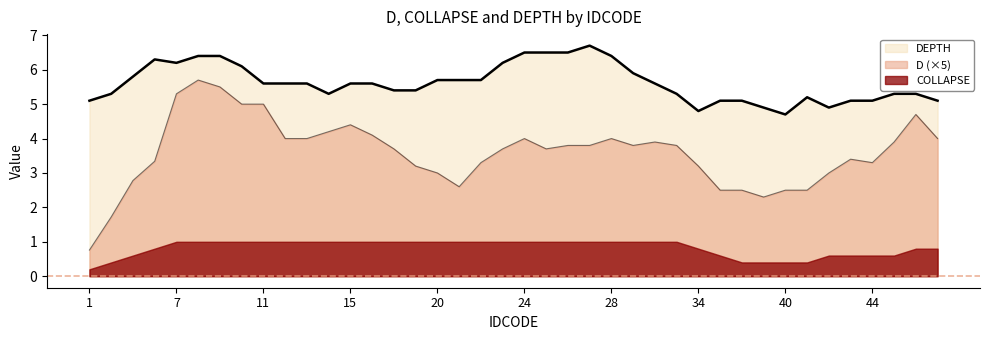

Which series has the largest total across all categories?

DEPTH